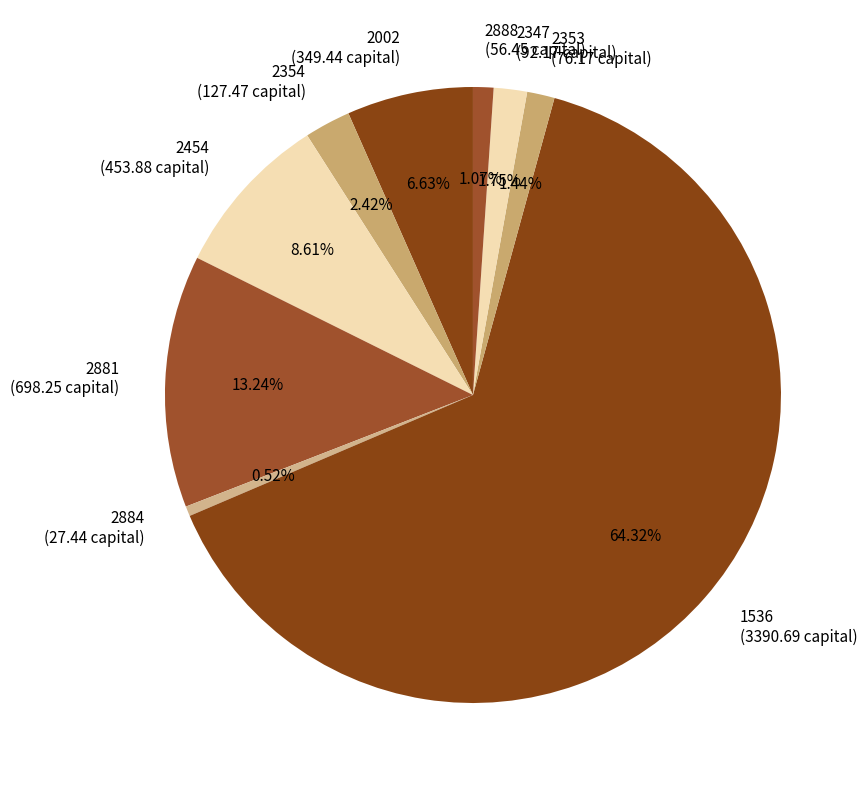

Is the sum of 2353 (76.17 capital) and 2888 (56.45 capital) greater than half?

No